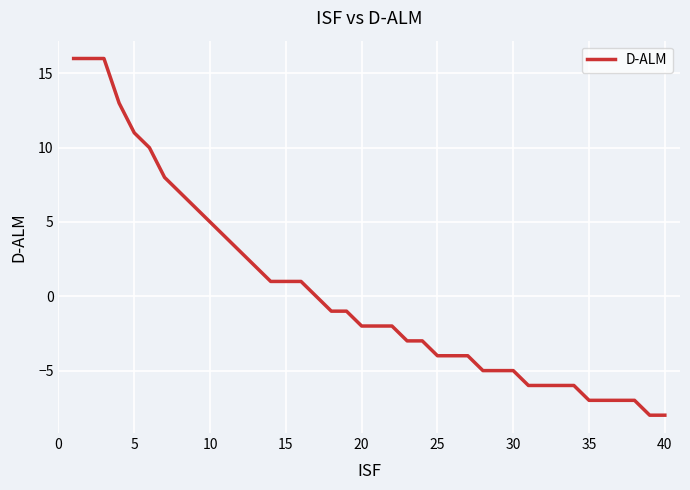

Does the chart have visible grid lines?

Yes